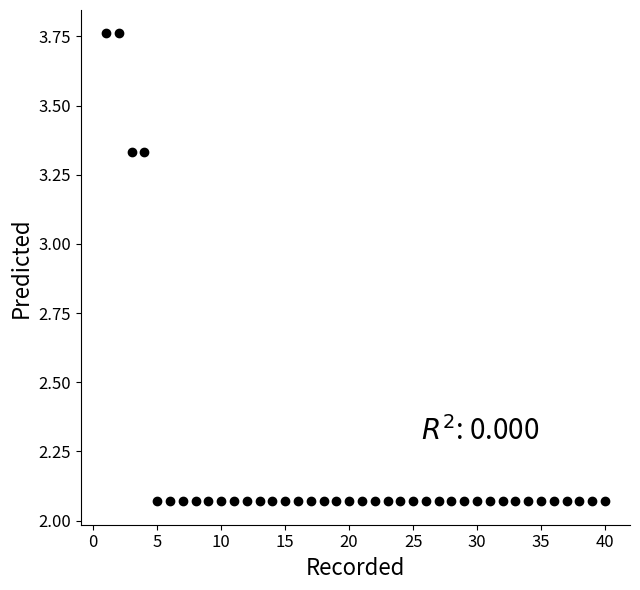

What is the range of X values (max minus min)?

39.0